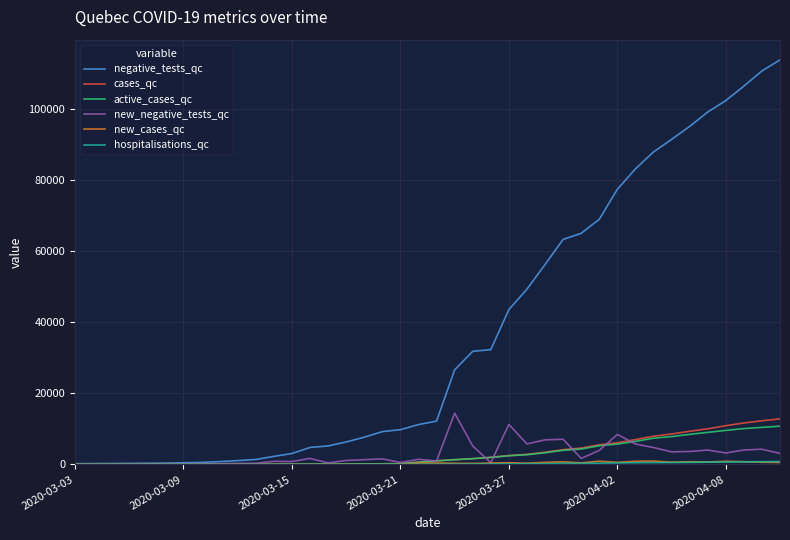

Which series has the largest total across all categories?

negative_tests_qc